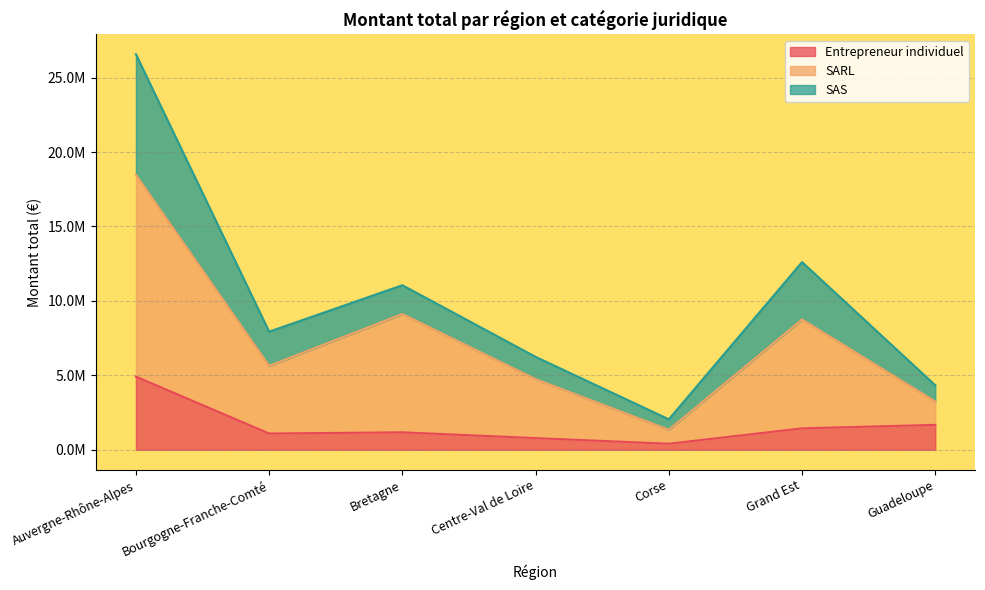

True or false: Entrepreneur individuel has a value of 595672.9 at Guadeloupe.

False